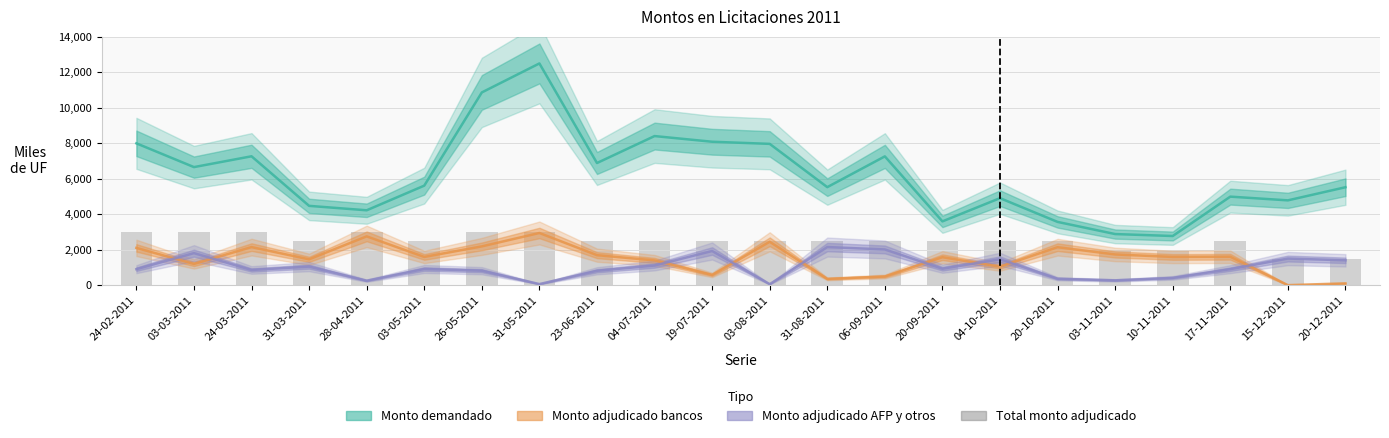

Which series changed the most between 31-05-2011 and 17-11-2011?

Monto demandado (miles de UF)